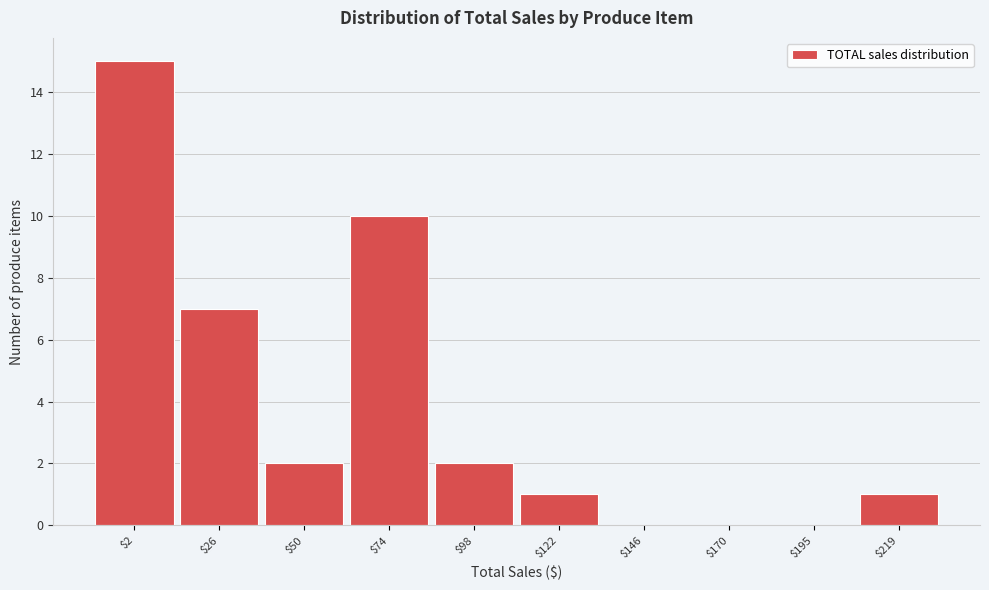

What value does the data have at $26?

7